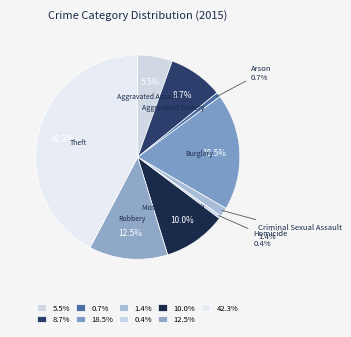

Count the number of slices in the pie.

9